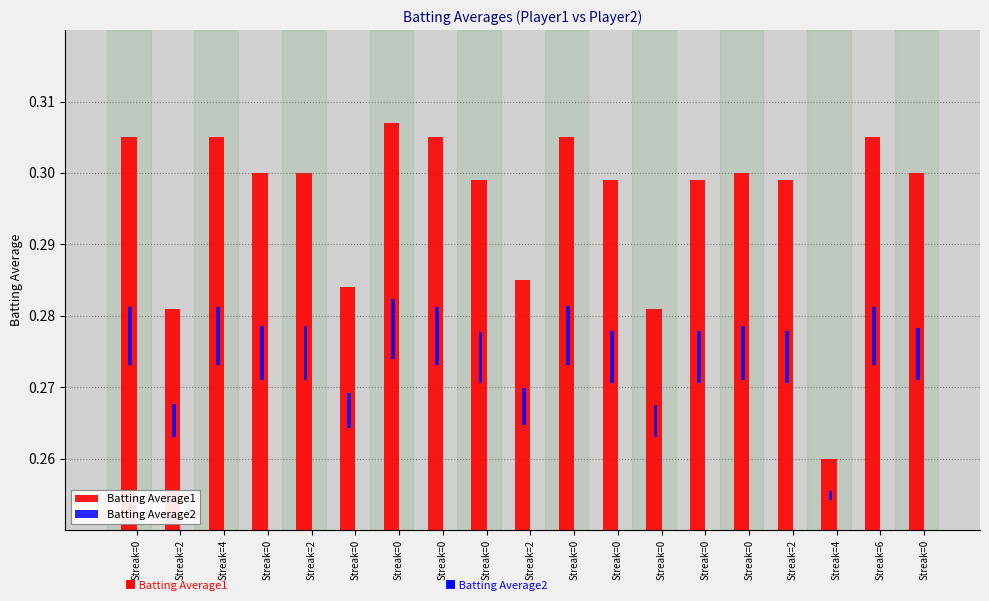

List the series in order of their peak value, highest first.

Batting Average1, Batting Average2